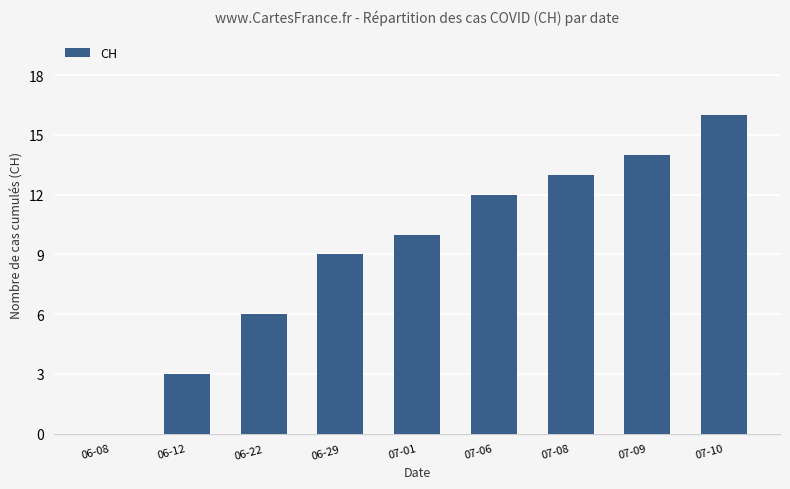

What is the maximum value shown in the chart?

16